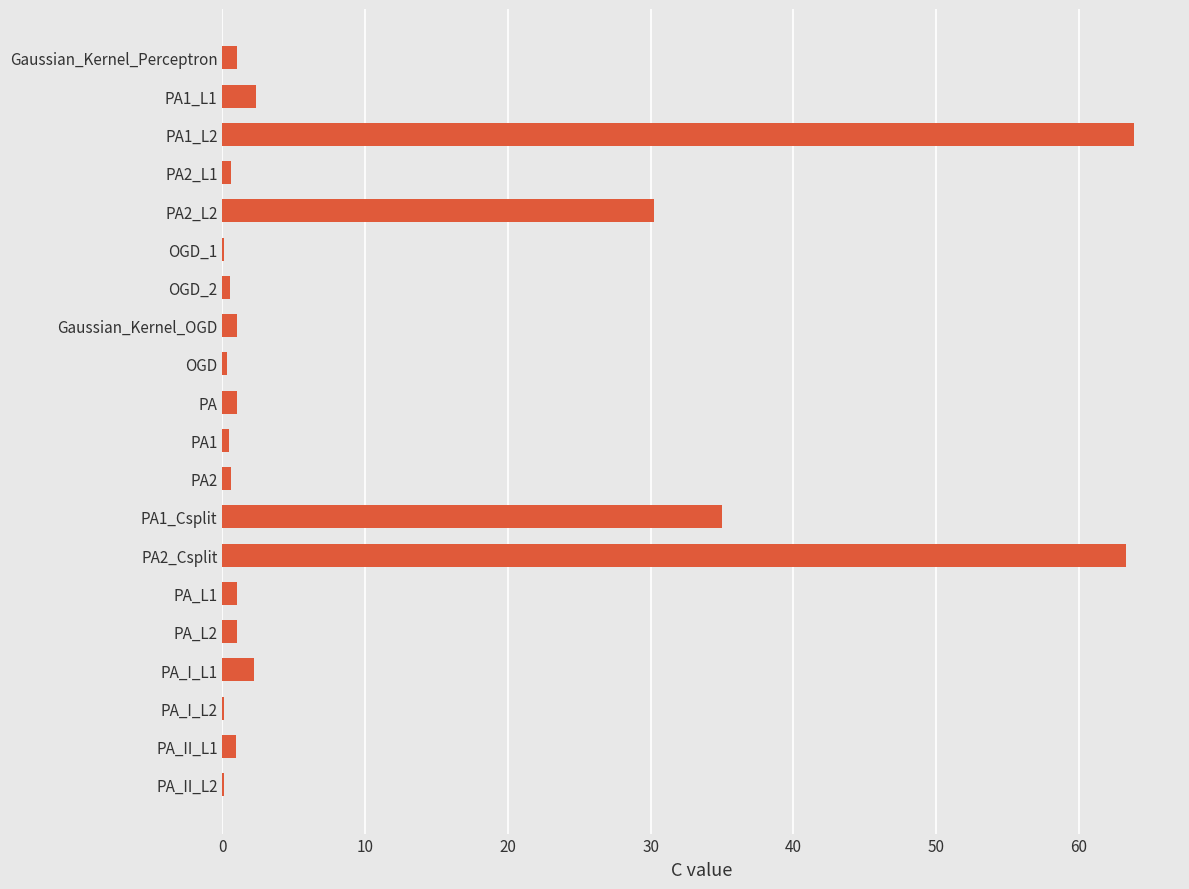

Count the number of data series in this chart.

1